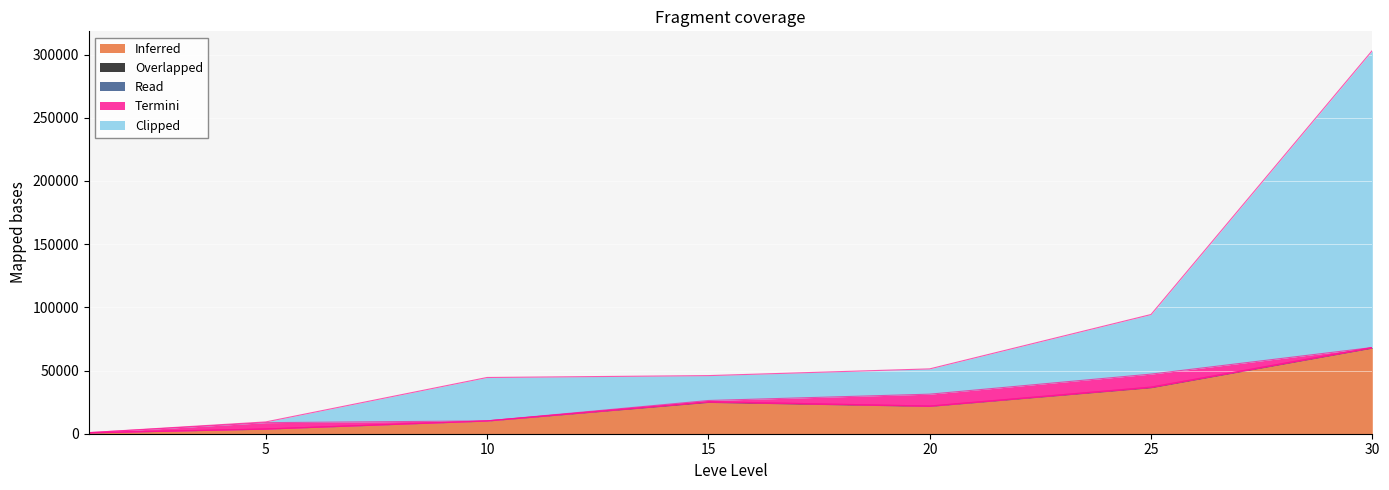

Between 15 and 20, which series saw the biggest shift?

Termini